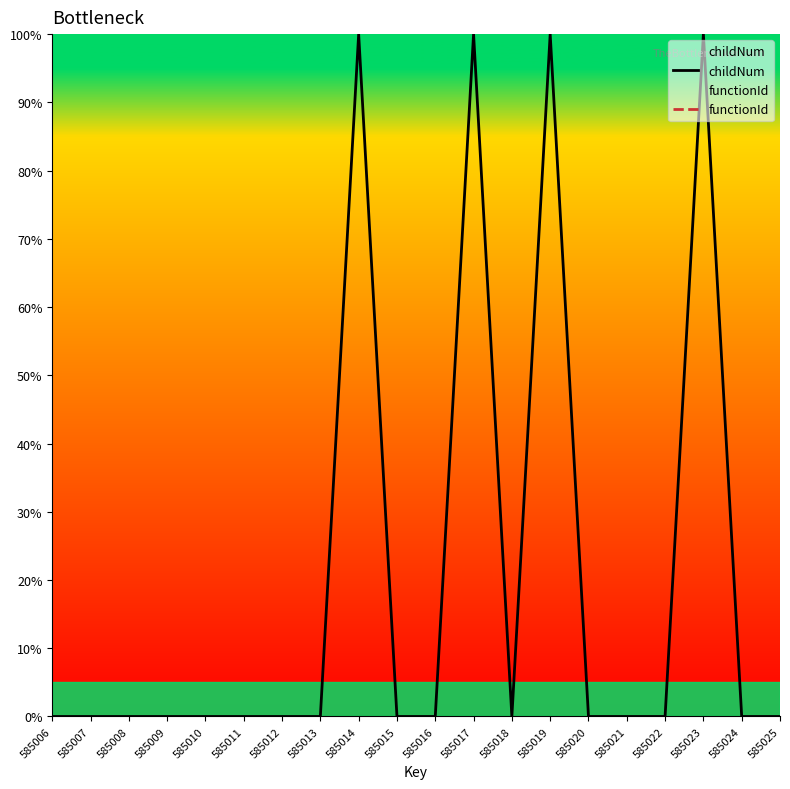

How many categories are shown in the chart?

20